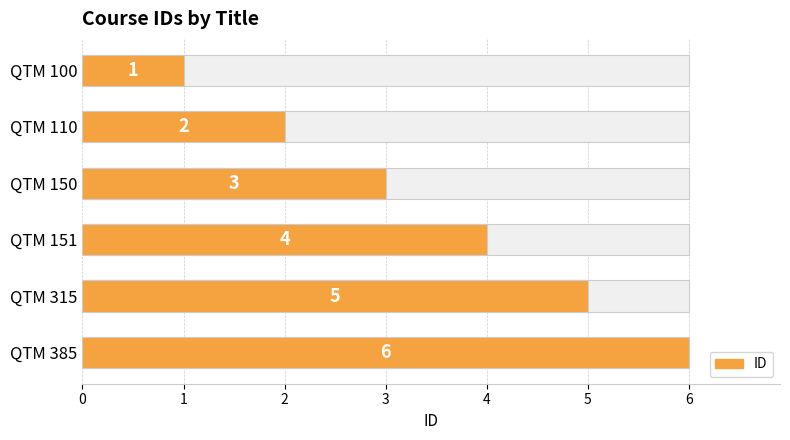

What is the value of the 3rd bar from the left?

3